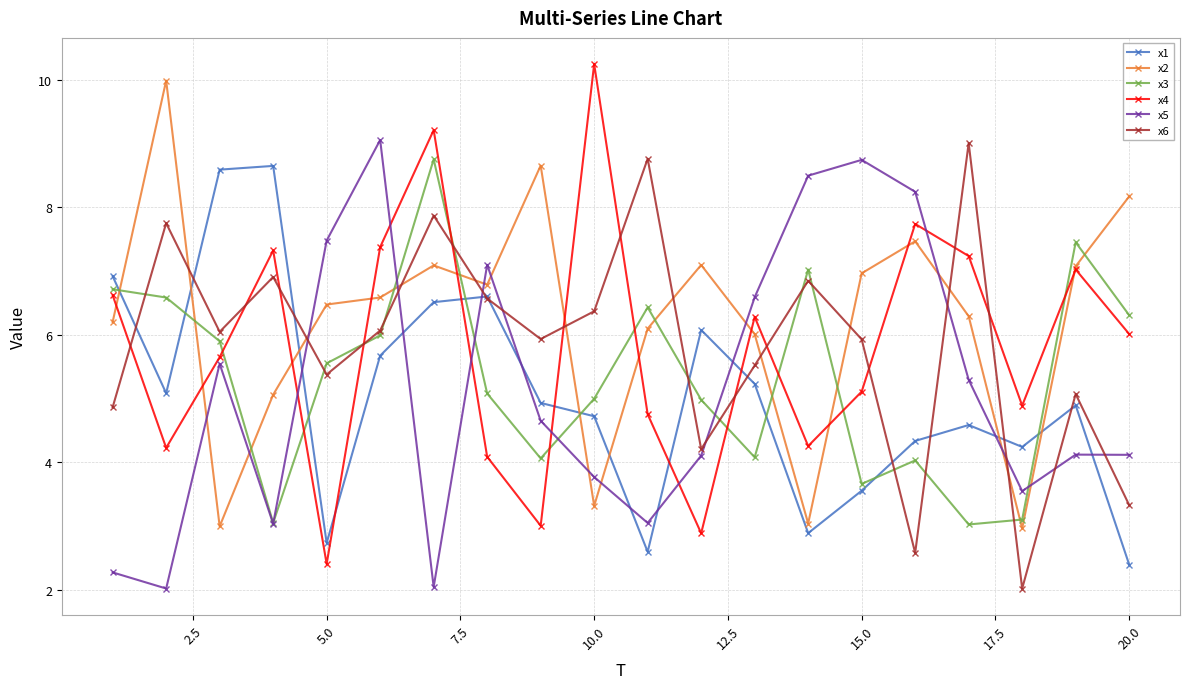

What is the maximum value for x1?

8.7